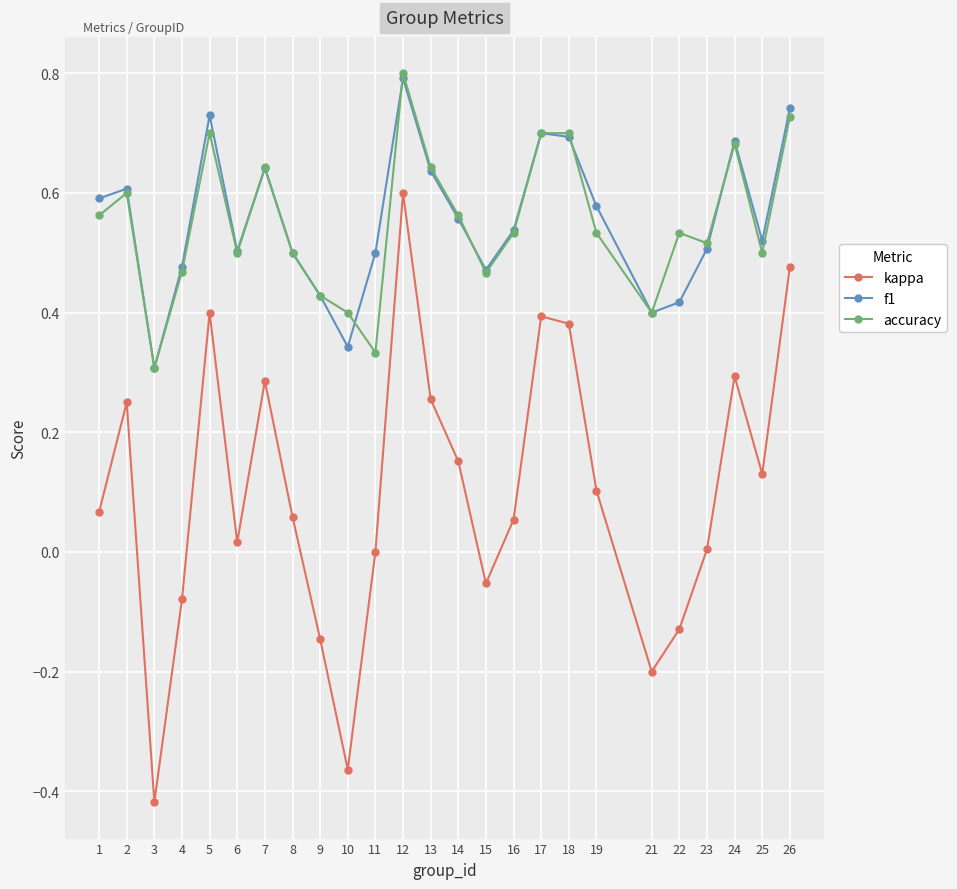

What are all the series names shown in the legend?

kappa, f1, accuracy